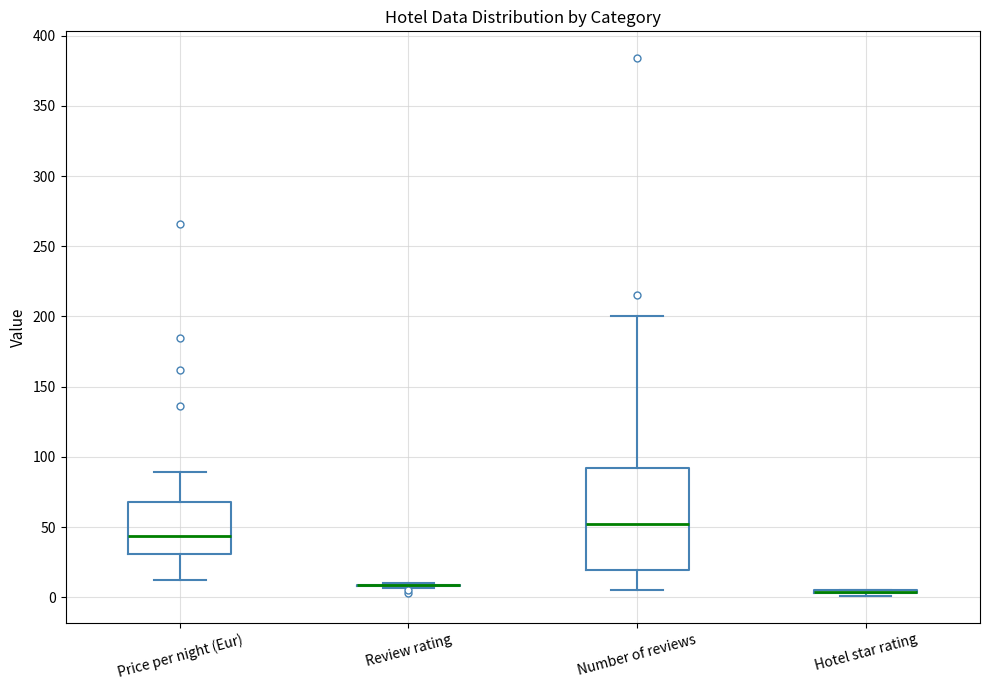

Reading left to right, transcribe this box plot: for each box, give where its median line is, the range the box spans, and where its two whiskers end, as read against the y-axis. The values are not printed on the chart, so give them approximately, as read against the axis.

Price per night (Eur): median 45, box 30 to 70, whiskers 10 to 90
Review rating: box collapsed to a line at 10, whiskers 5 to 10
Number of reviews: median 55, box 20 to 90, whiskers 5 to 200
Hotel star rating: box collapsed to a line at 5, whiskers 0 to 5